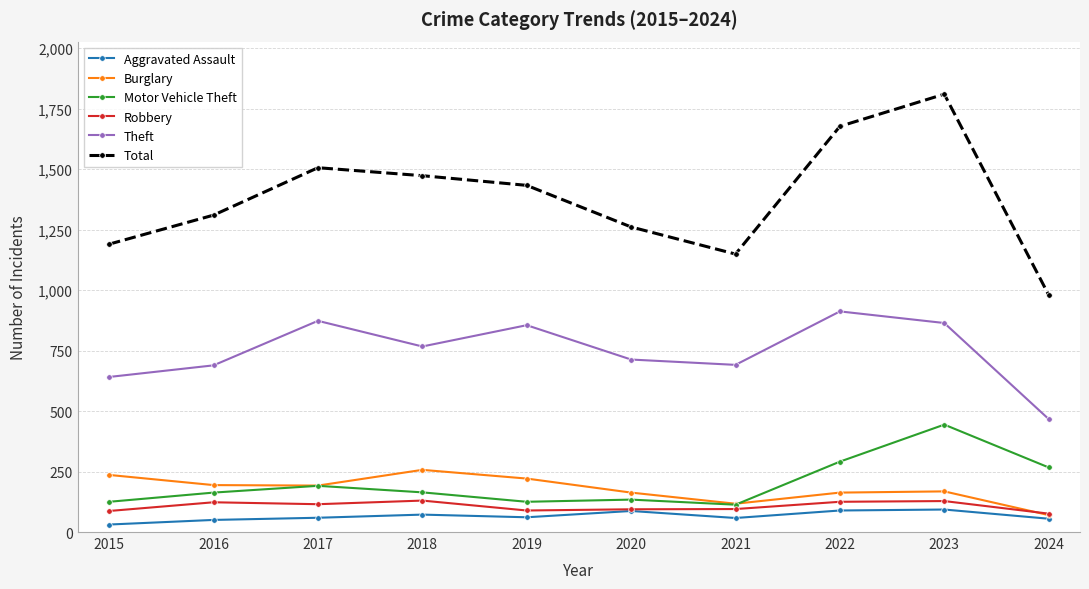

True or false: Theft and Burglary intersect in this chart.

False